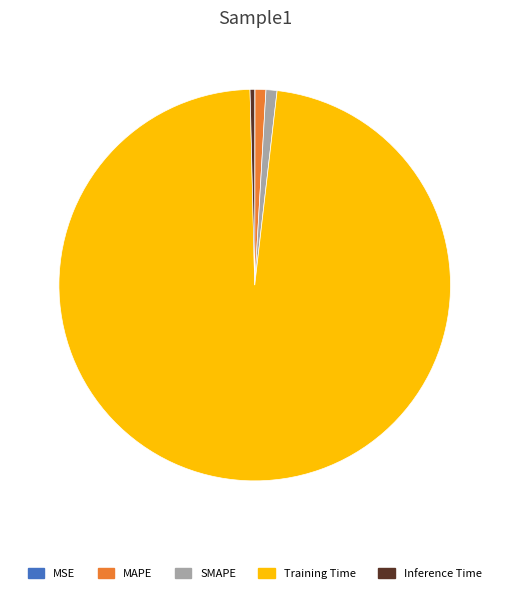

Is the sum of SMAPE and MAPE greater than half?

No